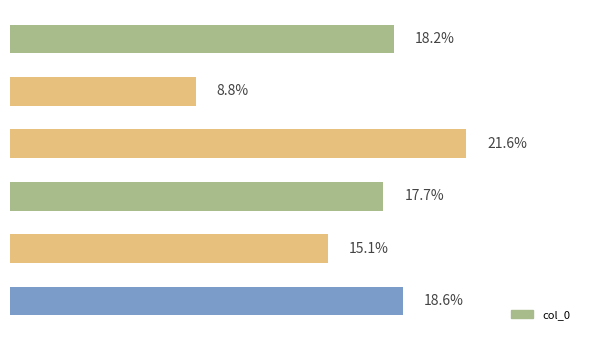

Are the bars horizontal?

Yes